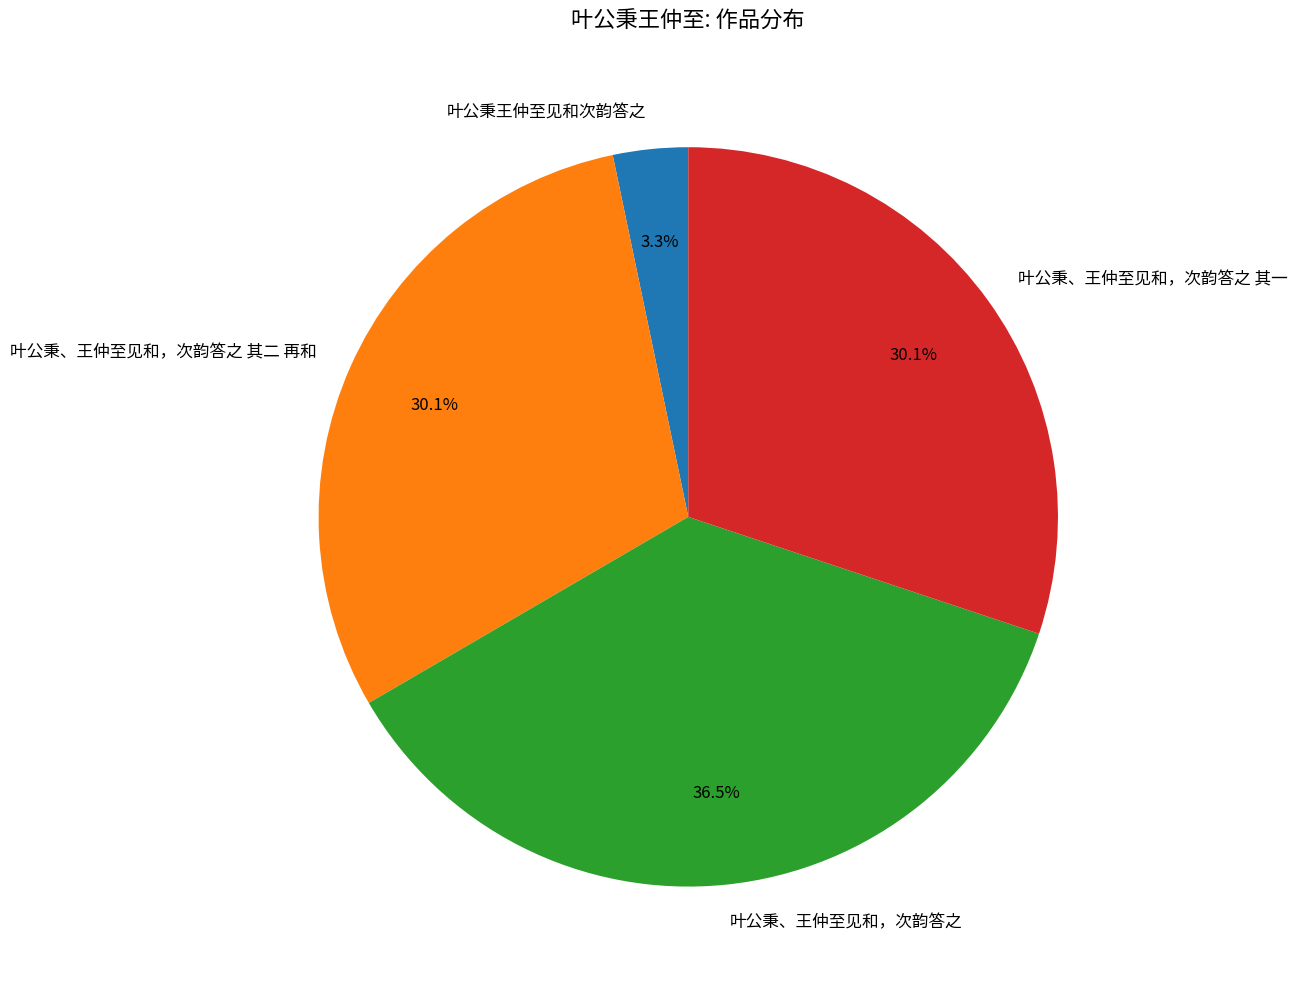

Which has a higher value, 叶公秉、王仲至见和，次韵答之 or 叶公秉王仲至见和次韵答之?

叶公秉、王仲至见和，次韵答之